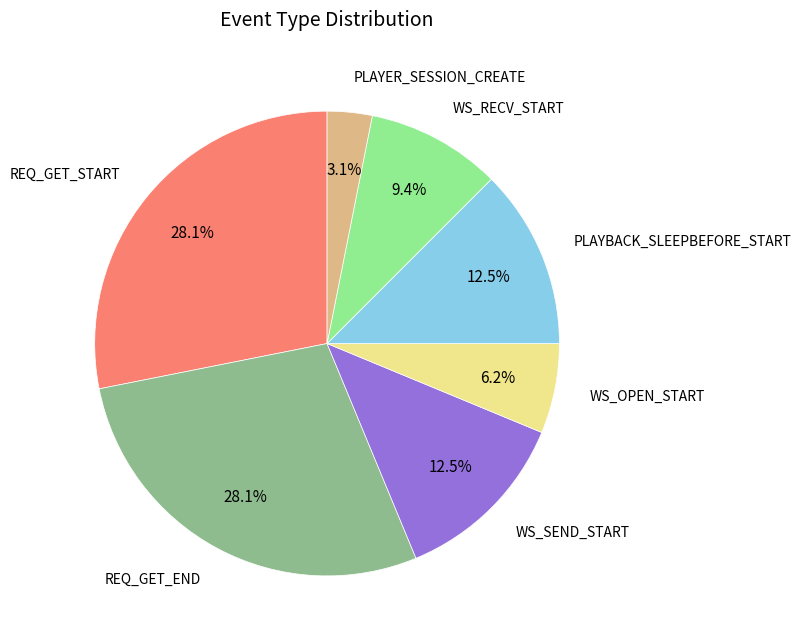

What portion of the pie excludes WS_SEND_START?

87.5%